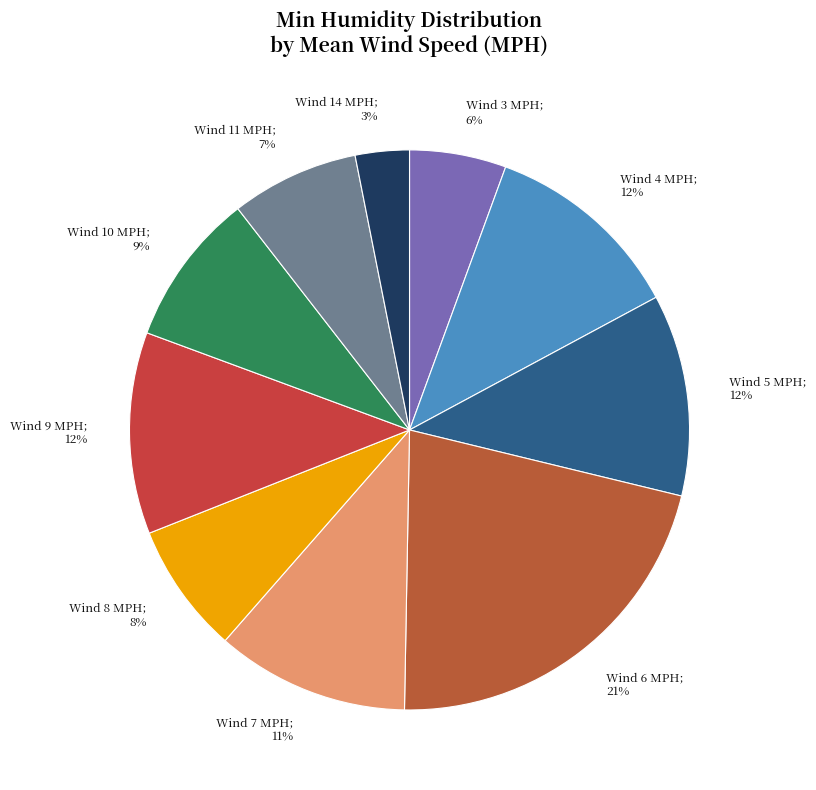

Is there a majority slice in this chart?

No